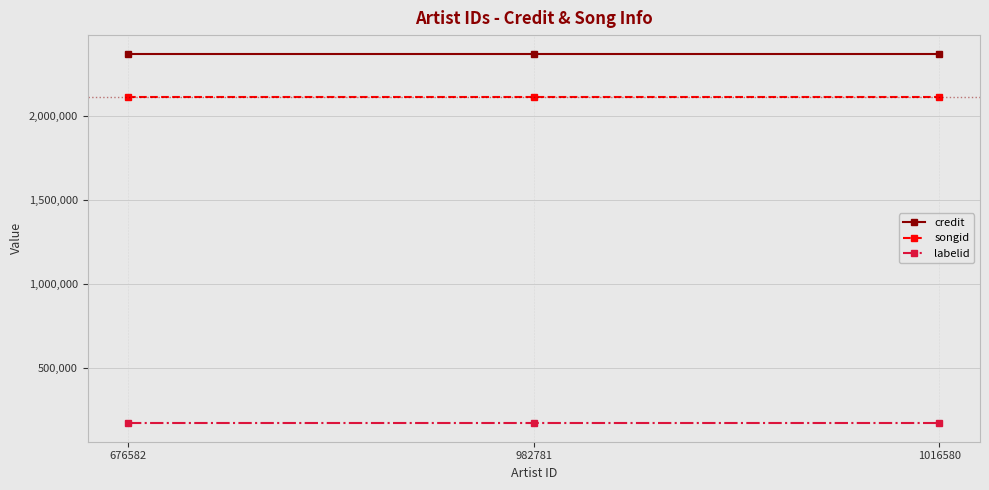

What is the value of the songid point at the 3rd from the left?

2112441